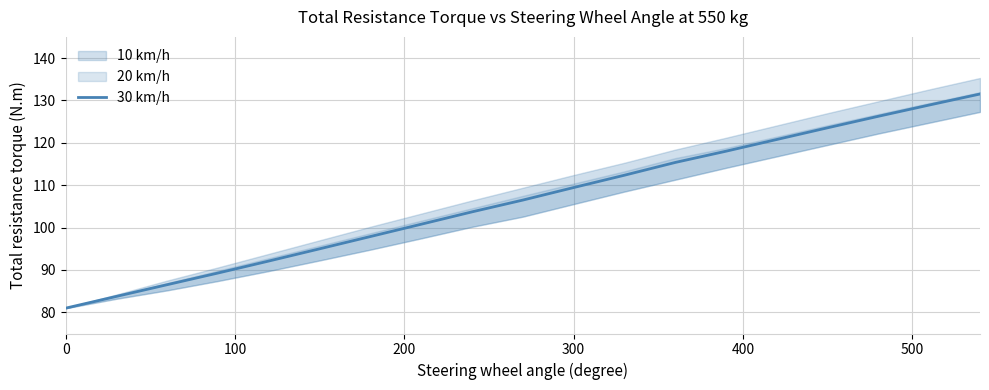

What is the minimum value shown in the chart?

81.0